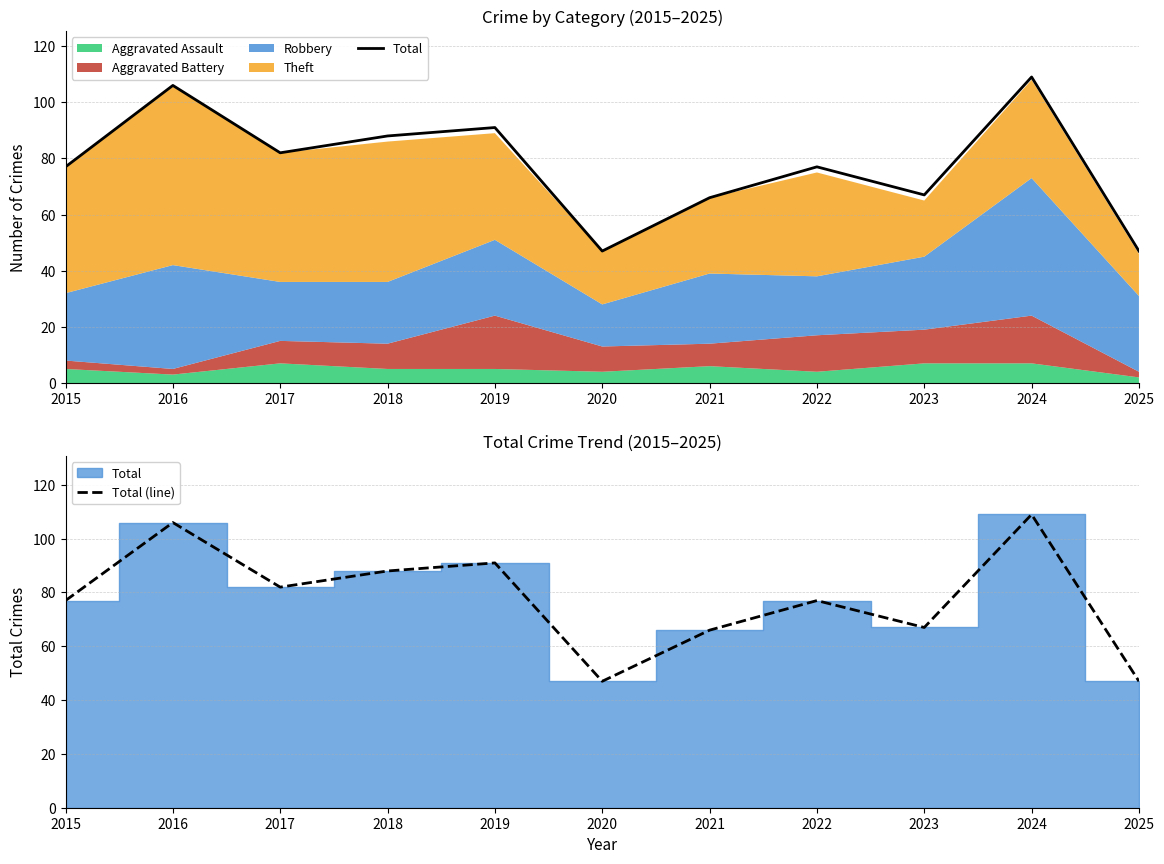

In Total, how many points are higher than both neighbors (excluding endpoints)?

4